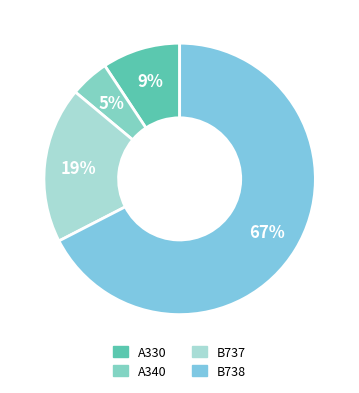

To the nearest percent, what portion does A330 represent?

9%